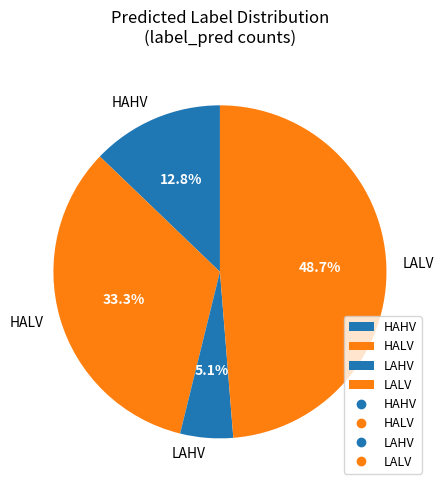

Is it true that LAHV is 5% of the pie?

True